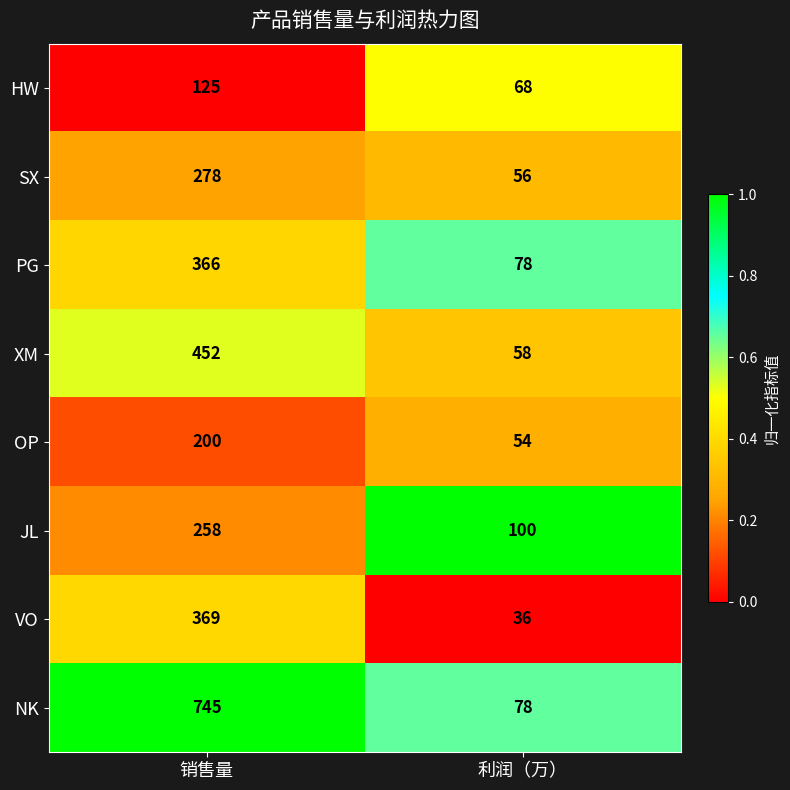

Which series has the largest total across all categories?

NK